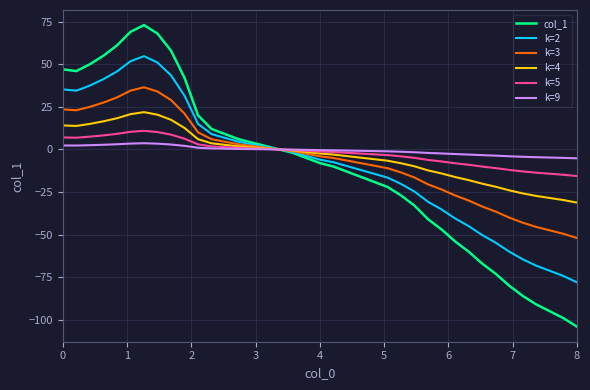

Which series has the widest spread of values?

col_1